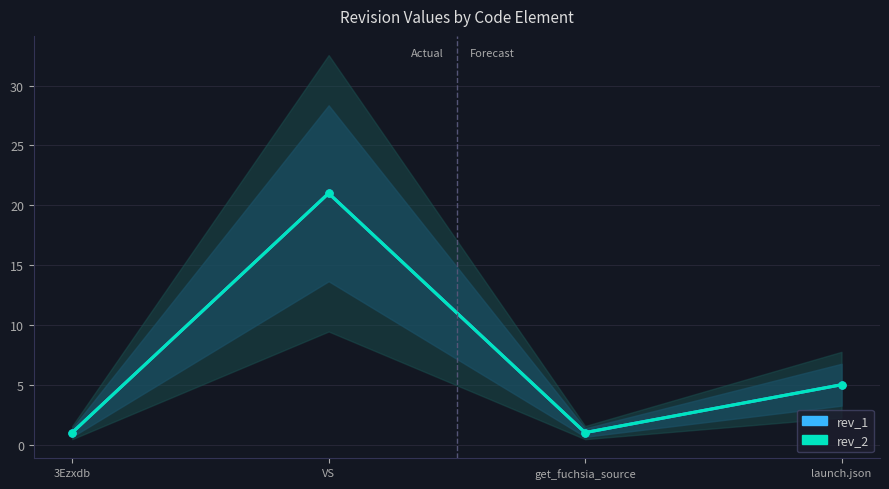

Where is the first local maximum for rev_1?

VS